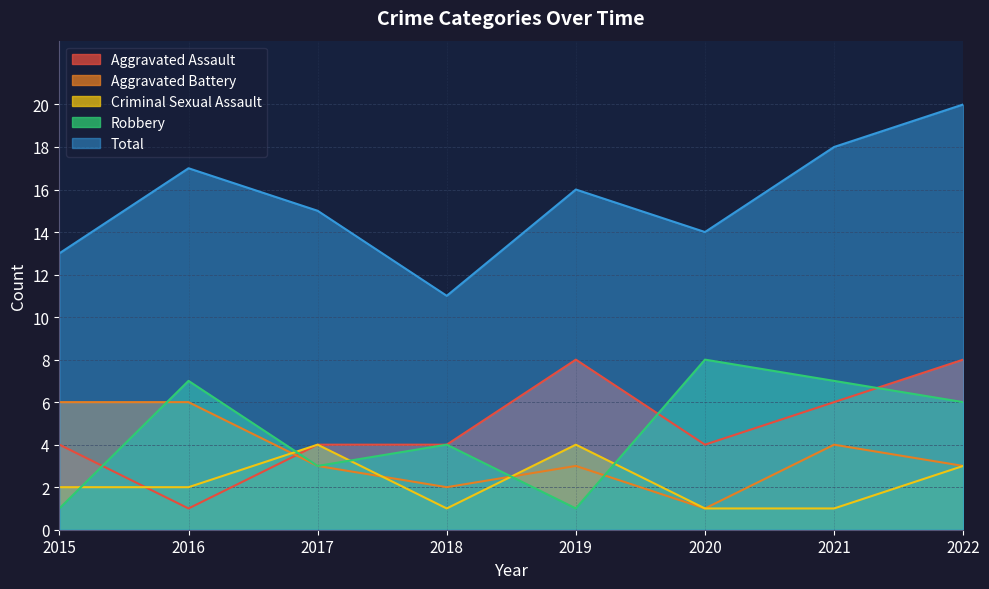

What are all the series names shown in the legend?

Aggravated Assault, Aggravated Battery, Criminal Sexual Assault, Robbery, Total